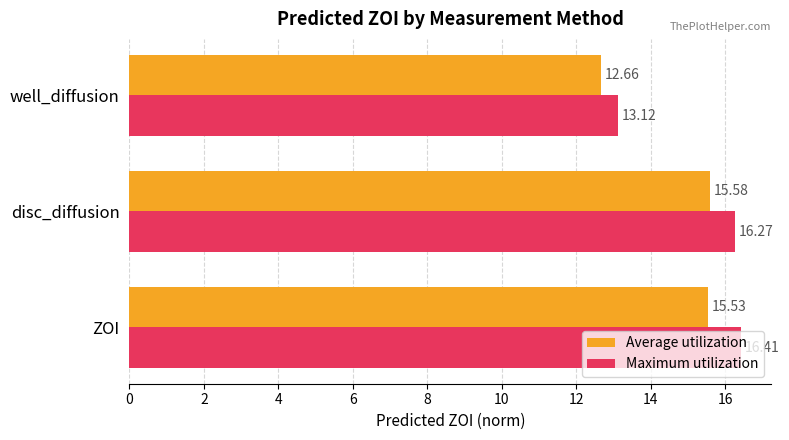

What is the average value of the Maximum utilization series?

15.3